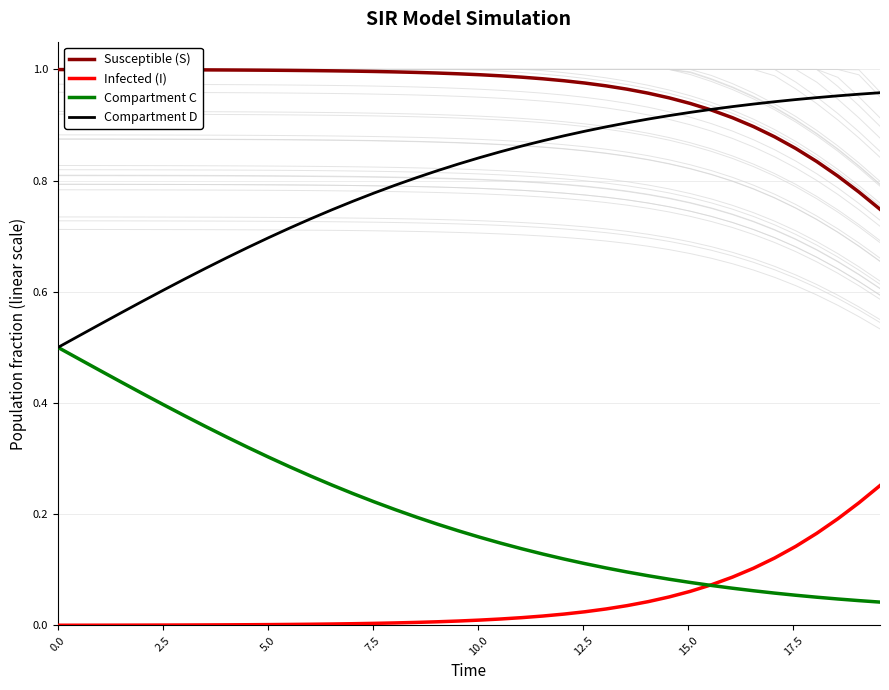

How many intersections are there between Compartment D and Susceptible (S)?

1